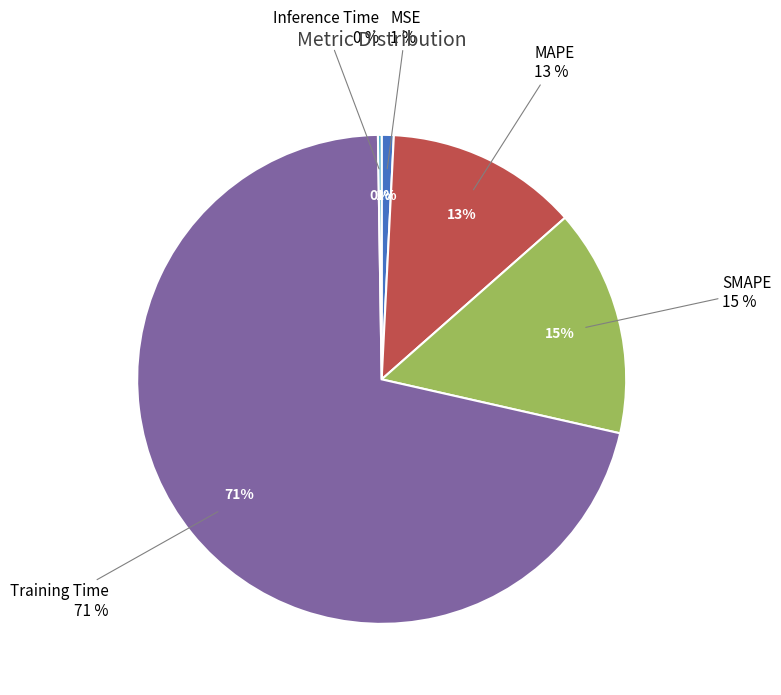

True or false: MSE accounts for 11% of the total.

False